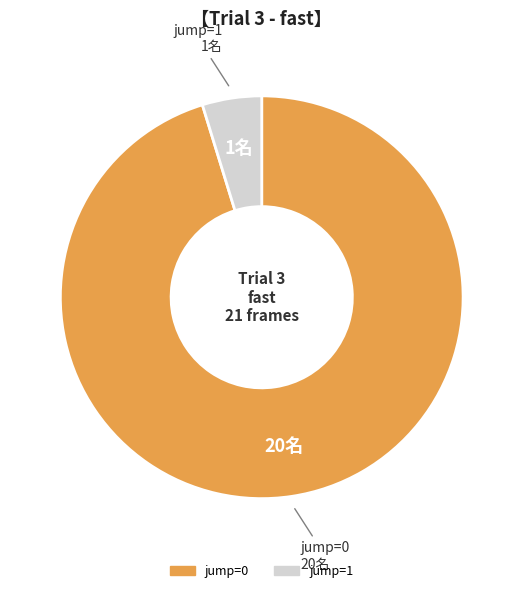

Does any single category account for the majority?

Yes